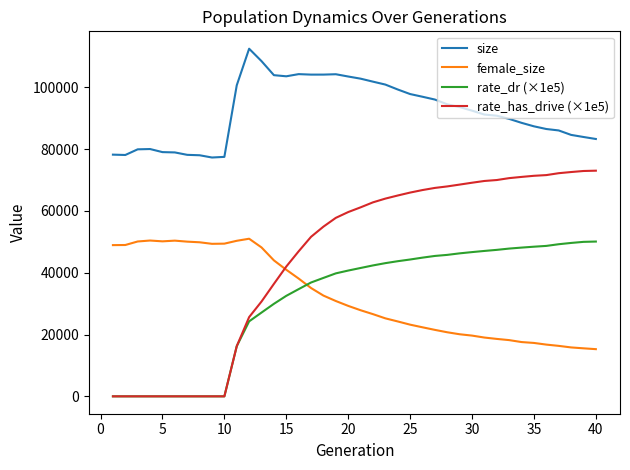

How many lines are shown in the chart?

4